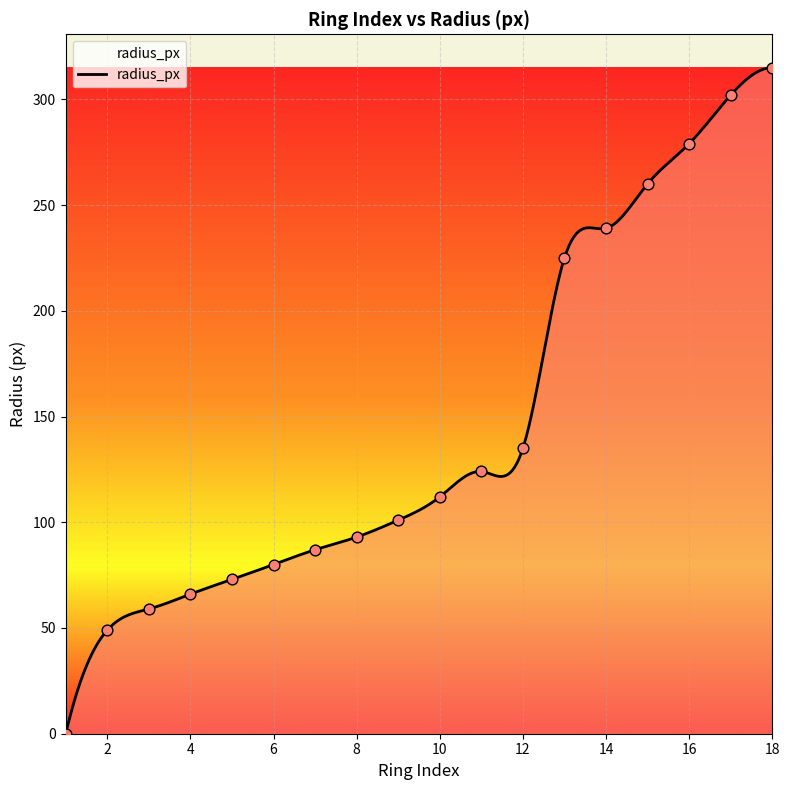

What is the change in value from 2 to 7?

+38